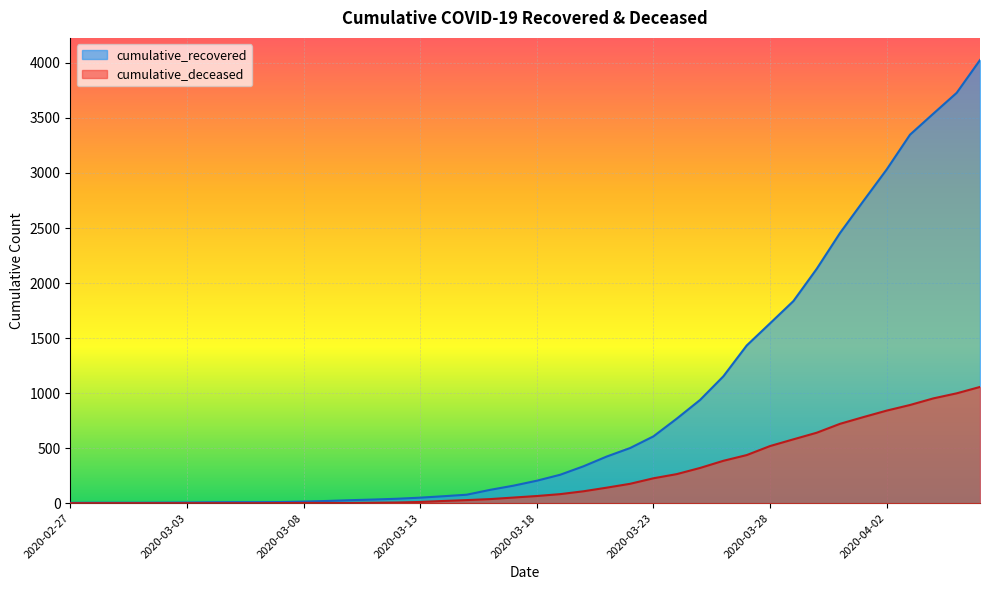

True or false: cumulative_deceased and cumulative_recovered cross at least once.

False